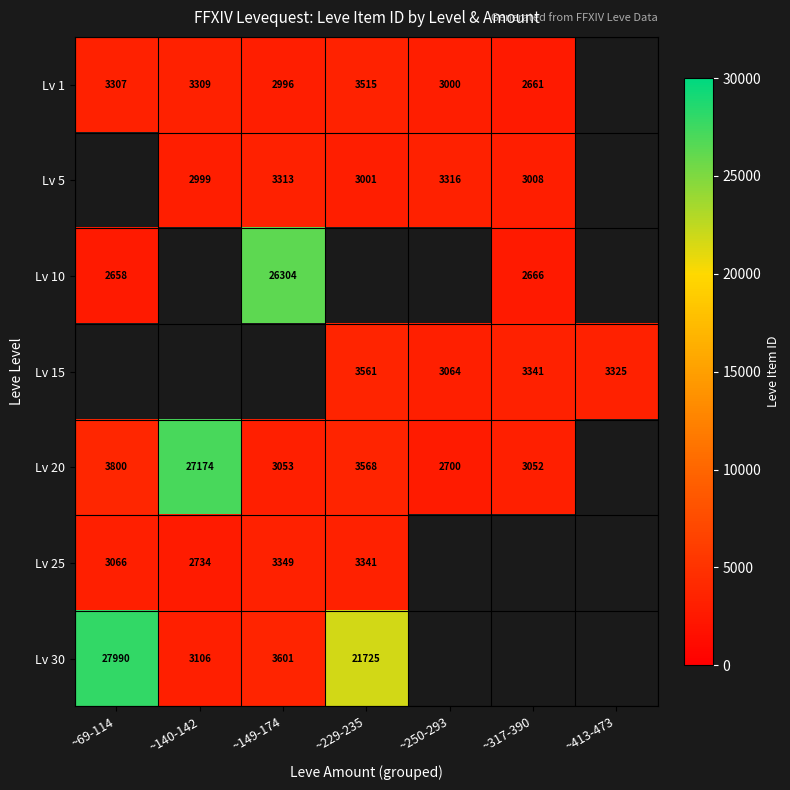

At how many categories does at least one series exceed 6259?

4